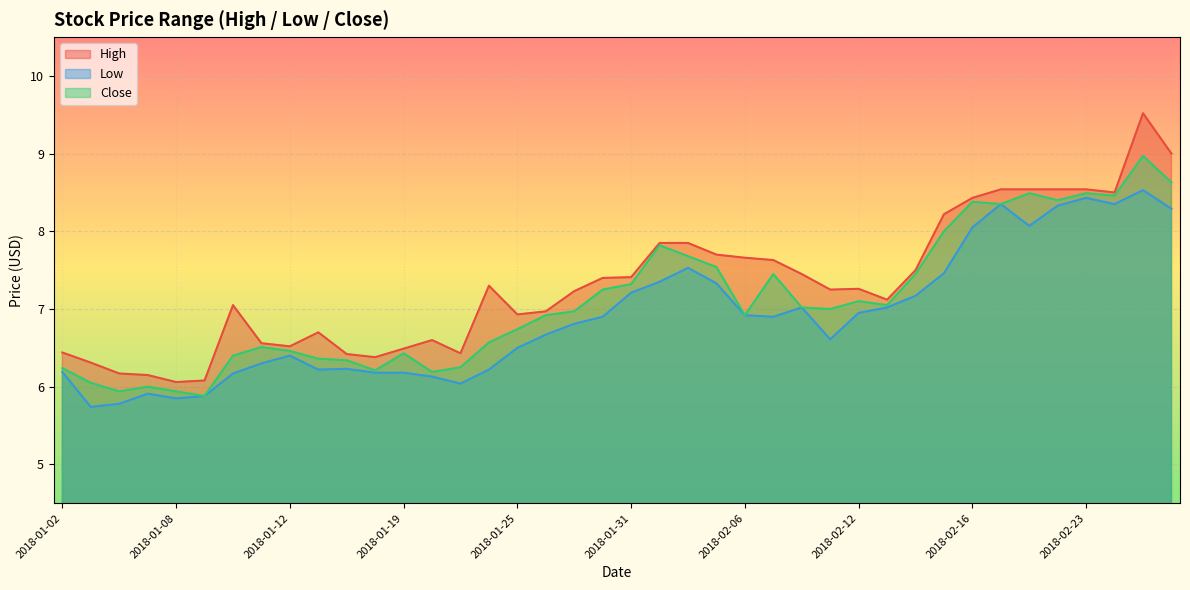

What is the label of the 11th point from the left?

2018-01-17